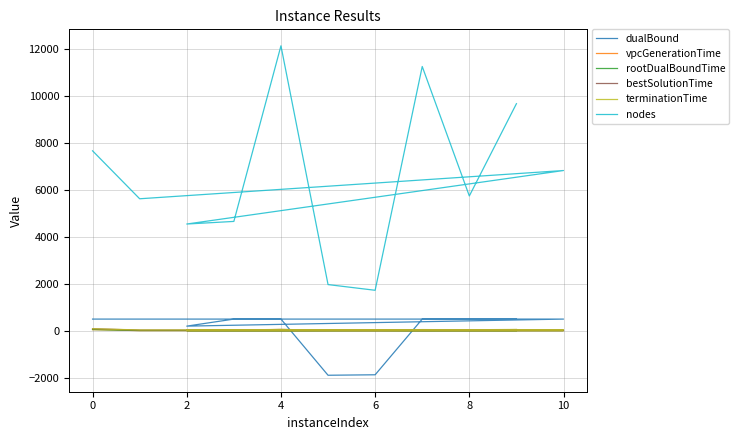

Rank the series at 8 from lowest to highest value.

vpcGenerationTime, rootDualBoundTime, bestSolutionTime, terminationTime, dualBound, nodes